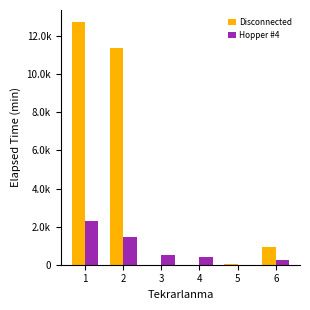

Reading left to right, list all the values displayed in this chart.

Disconnected: 1=12741	2=11390	3=0	4=0	5=35	6=955
Hopper #4: 1=2320	2=1470	3=535	4=380	5=0	6=245